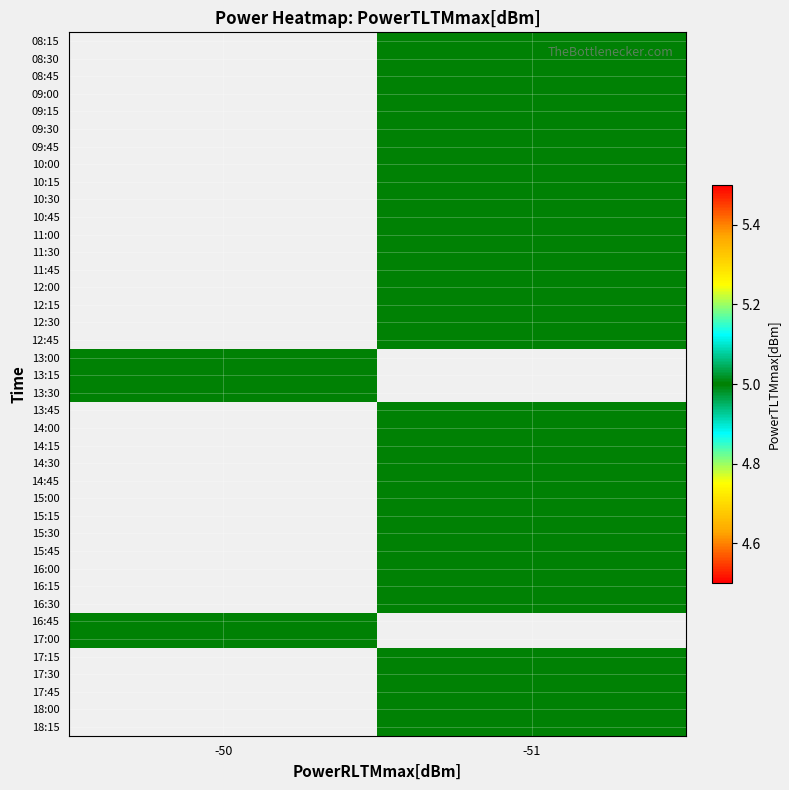

List the series in order of their peak value, highest first.

08:15, 08:30, 08:45, 09:00, 09:15, 09:30, 09:45, 10:00, 10:15, 10:30, 10:45, 11:00, 11:30, 11:45, 12:00, 12:15, 12:30, 12:45, 13:00, 13:15, 13:30, 13:45, 14:00, 14:15, 14:30, 14:45, 15:00, 15:15, 15:30, 15:45, 16:00, 16:15, 16:30, 16:45, 17:00, 17:15, 17:30, 17:45, 18:00, 18:15